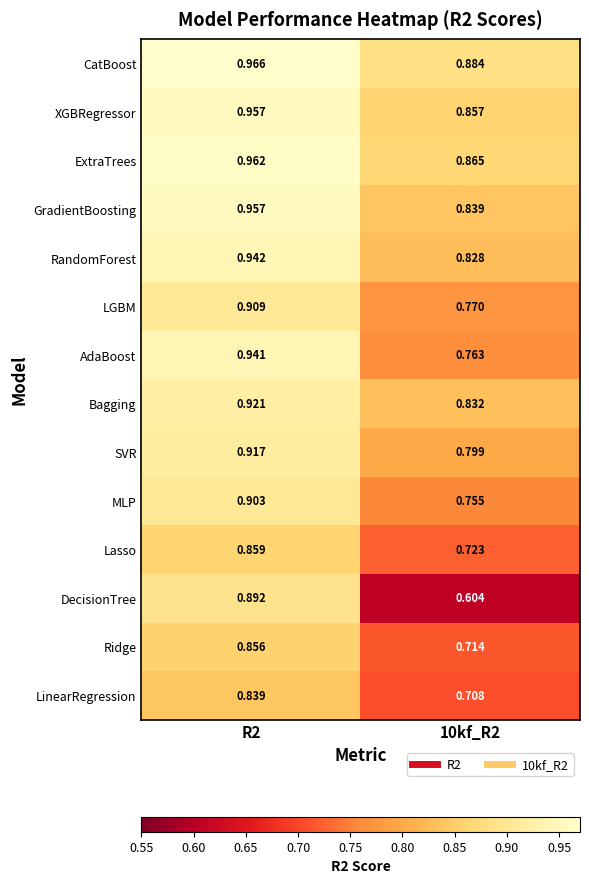

Rank the series at 10kf_R2 from highest to lowest value.

CatBoost, ExtraTrees, XGBRegressor, GradientBoosting, Bagging, RandomForest, SVR, LGBM, AdaBoost, MLP, Lasso, Ridge, LinearRegression, DecisionTree